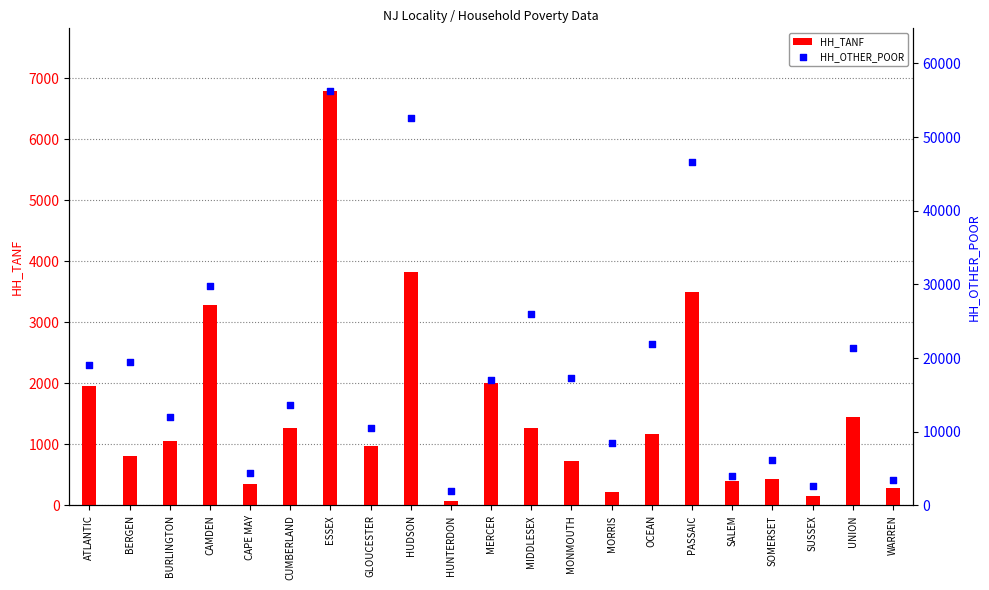

What are all the series names shown in the legend?

HH_TANF, HH_OTHER_POOR